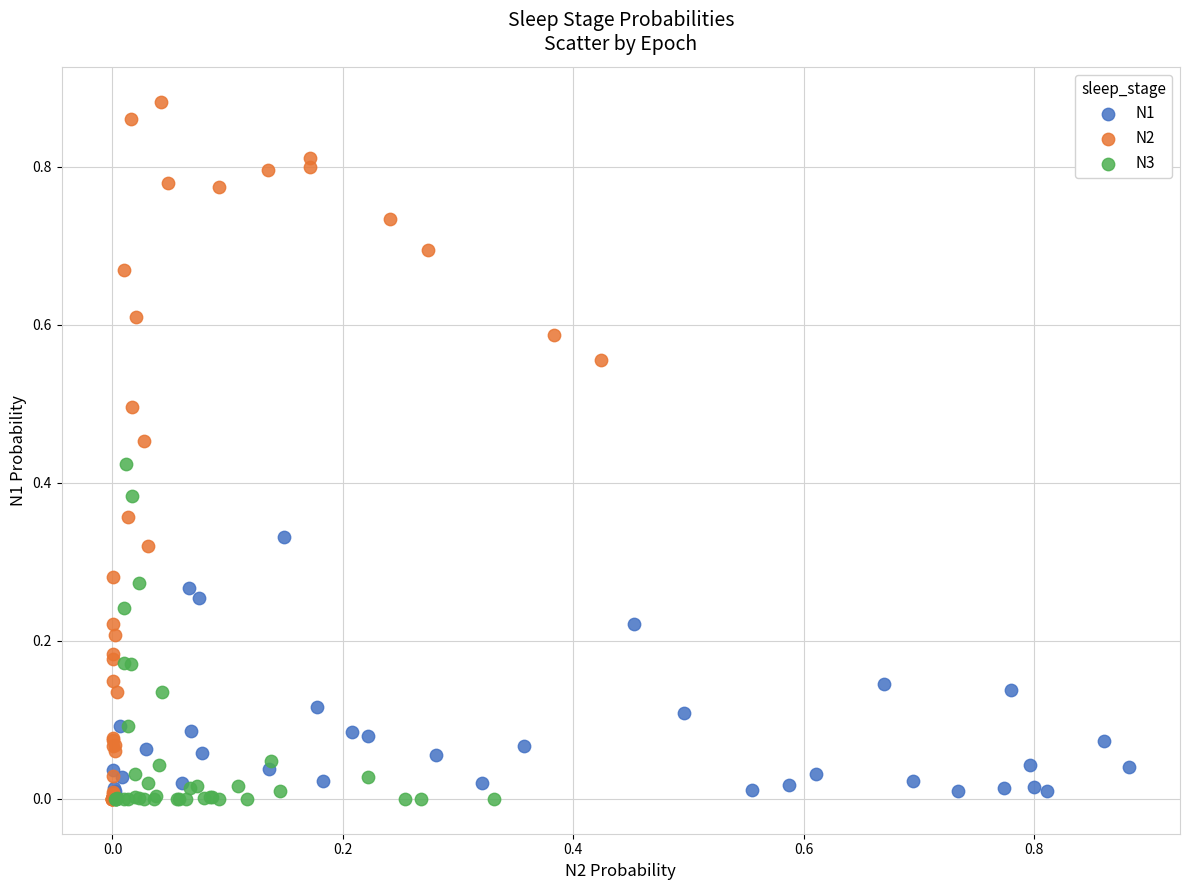

Which series reaches the maximum Y coordinate?

N2